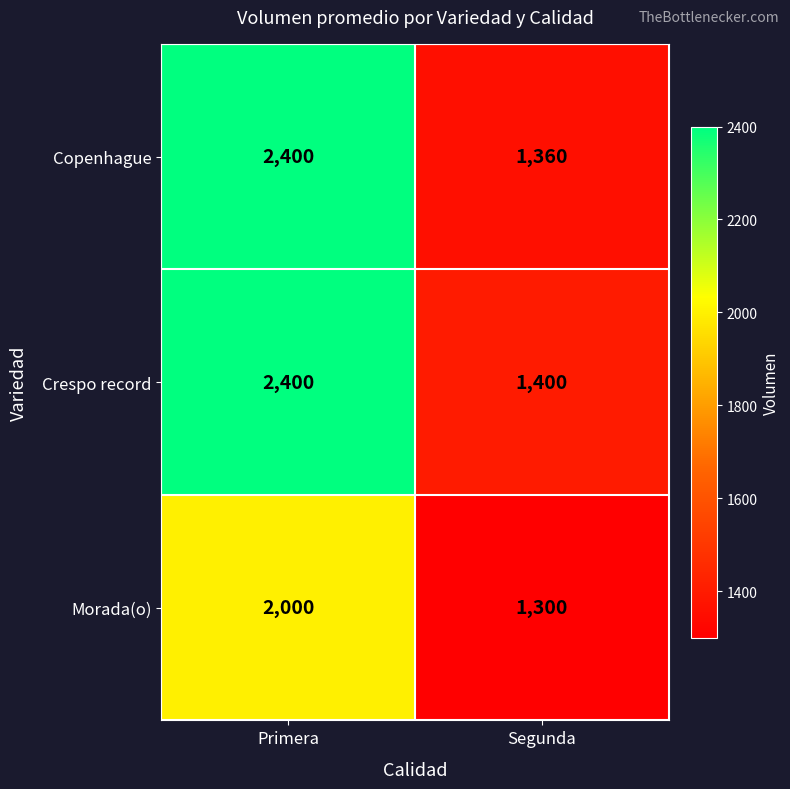

Is it true that Crespo record equals 1400 at Segunda?

True